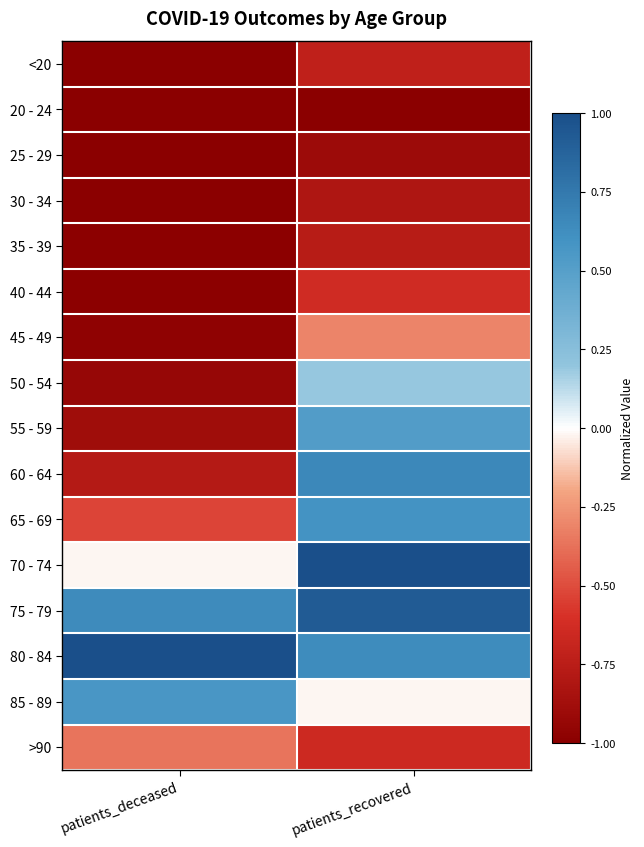

Reading left to right, list all the values displayed in this chart.

<20: patients_deceased=-1.0	patients_recovered=-0.7
20 - 24: patients_deceased=-1.0	patients_recovered=-1.0
25 - 29: patients_deceased=-1.0	patients_recovered=-0.9
30 - 34: patients_deceased=-1.0	patients_recovered=-0.8
35 - 39: patients_deceased=-1.0	patients_recovered=-0.8
40 - 44: patients_deceased=-1.0	patients_recovered=-0.6
45 - 49: patients_deceased=-1.0	patients_recovered=-0.3
50 - 54: patients_deceased=-0.9	patients_recovered=0.2
55 - 59: patients_deceased=-0.9	patients_recovered=0.5
60 - 64: patients_deceased=-0.8	patients_recovered=0.7
65 - 69: patients_deceased=-0.5	patients_recovered=0.6
70 - 74: patients_deceased=-0.0	patients_recovered=1.0
75 - 79: patients_deceased=0.6	patients_recovered=0.9
80 - 84: patients_deceased=1.0	patients_recovered=0.6
85 - 89: patients_deceased=0.6	patients_recovered=-0.0
>90: patients_deceased=-0.4	patients_recovered=-0.7